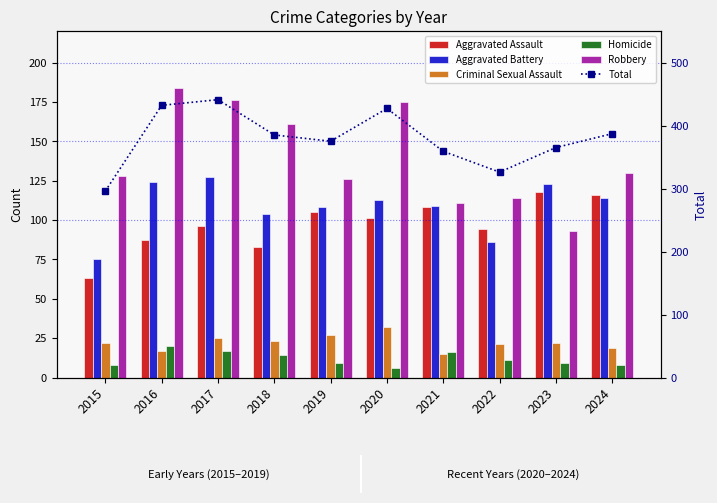

What are all the series names shown in the legend?

Aggravated Assault, Aggravated Battery, Criminal Sexual Assault, Homicide, Robbery, Total